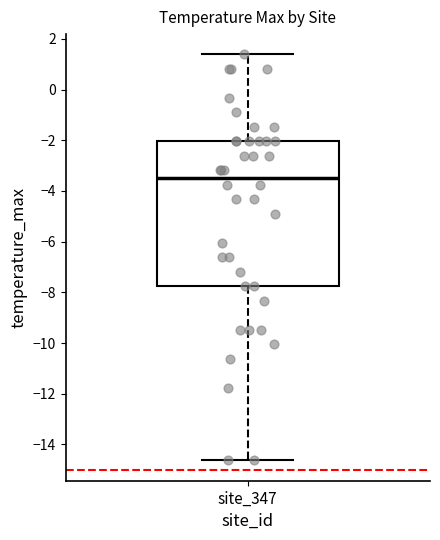

Transcribe this box plot: give where the median line is, the range the box spans, and where the two whiskers end, as read against the y-axis. The values are not printed on the chart, so give them approximately, as read against the axis.

median -3.4, box -7.8 to -2.0, whiskers -14.6 to 1.4